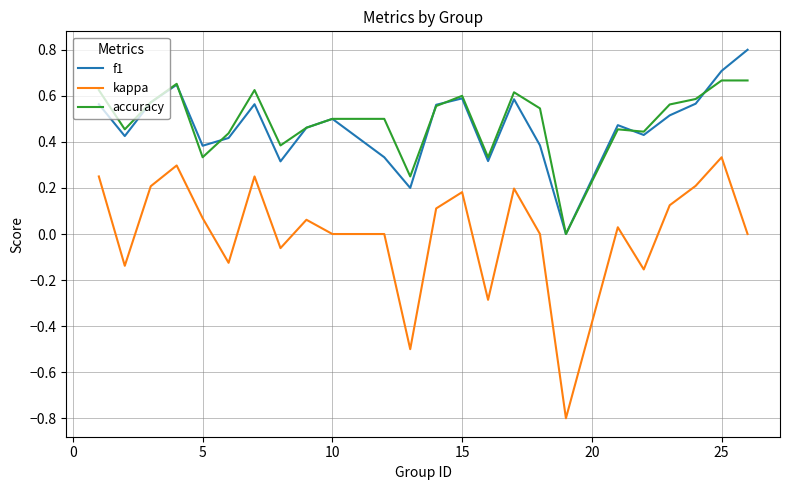

Which series has the largest total across all categories?

accuracy